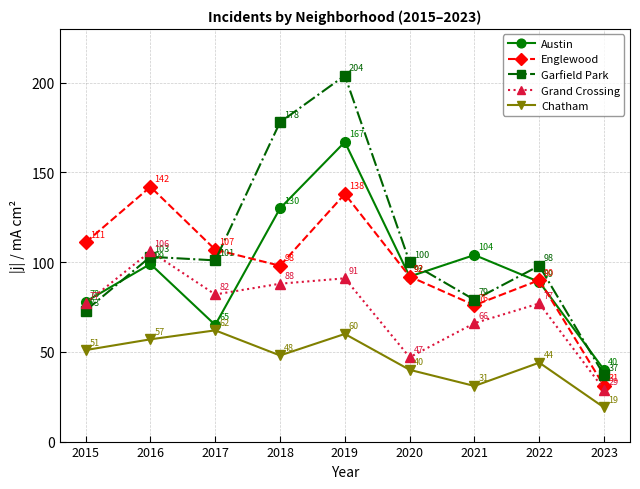

Which series has the largest total across all categories?

Garfield Park